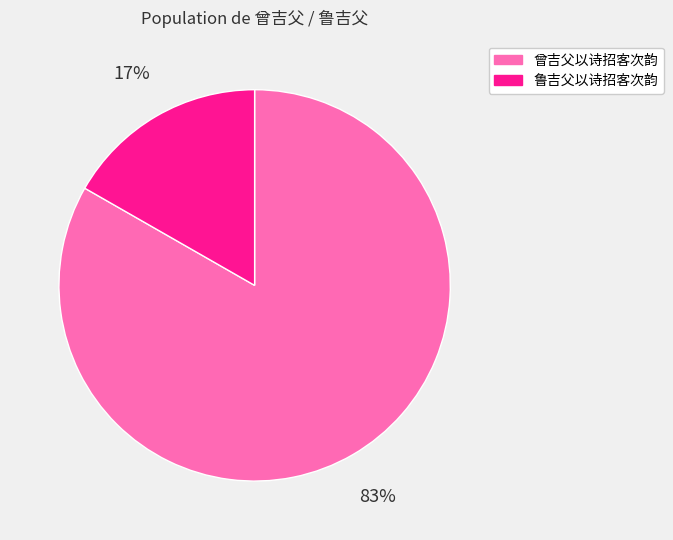

Rank the categories by value from lowest to highest.

鲁吉父以诗招客次韵, 曾吉父以诗招客次韵